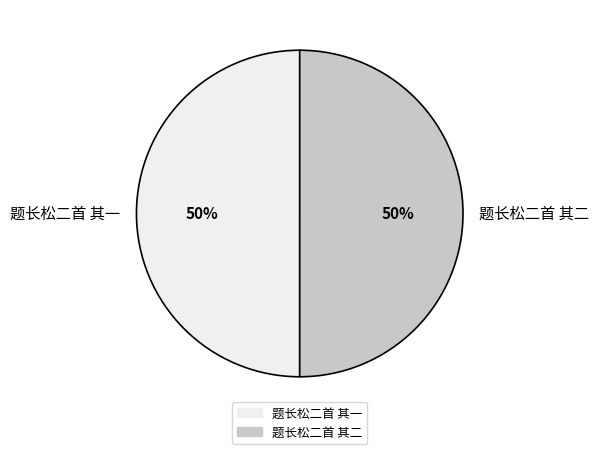

Is it true that 题长松二首 其二 is 36% of the pie?

False